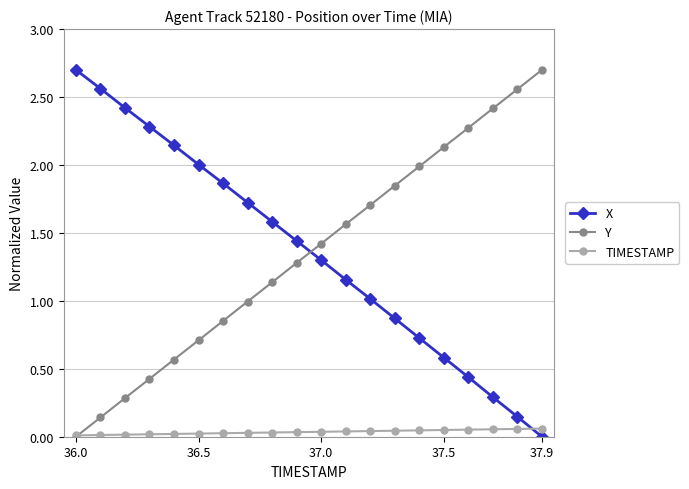

What is the maximum value shown in the chart?

2.7